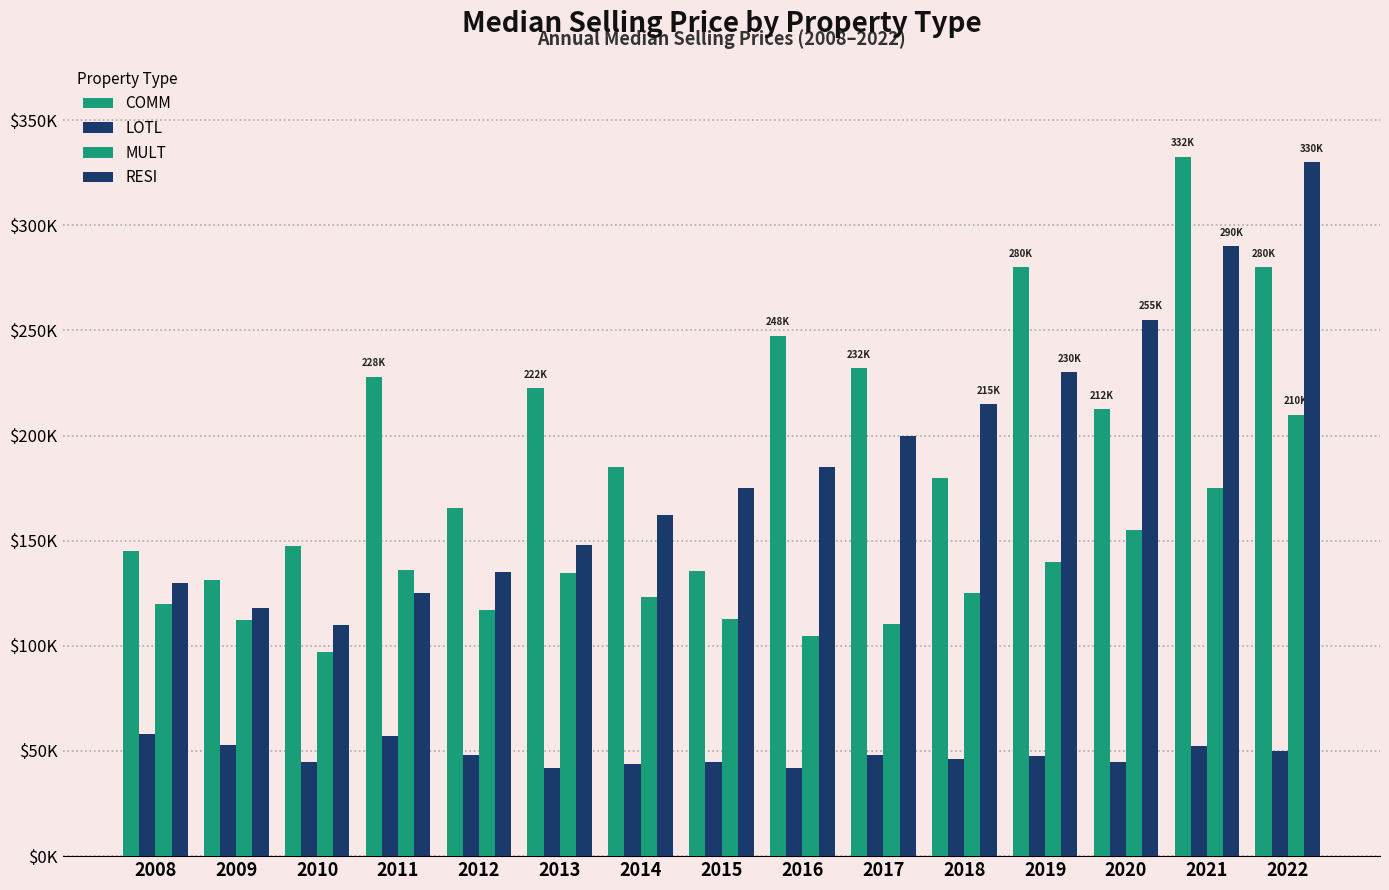

Does the chart contain stacked bars?

No